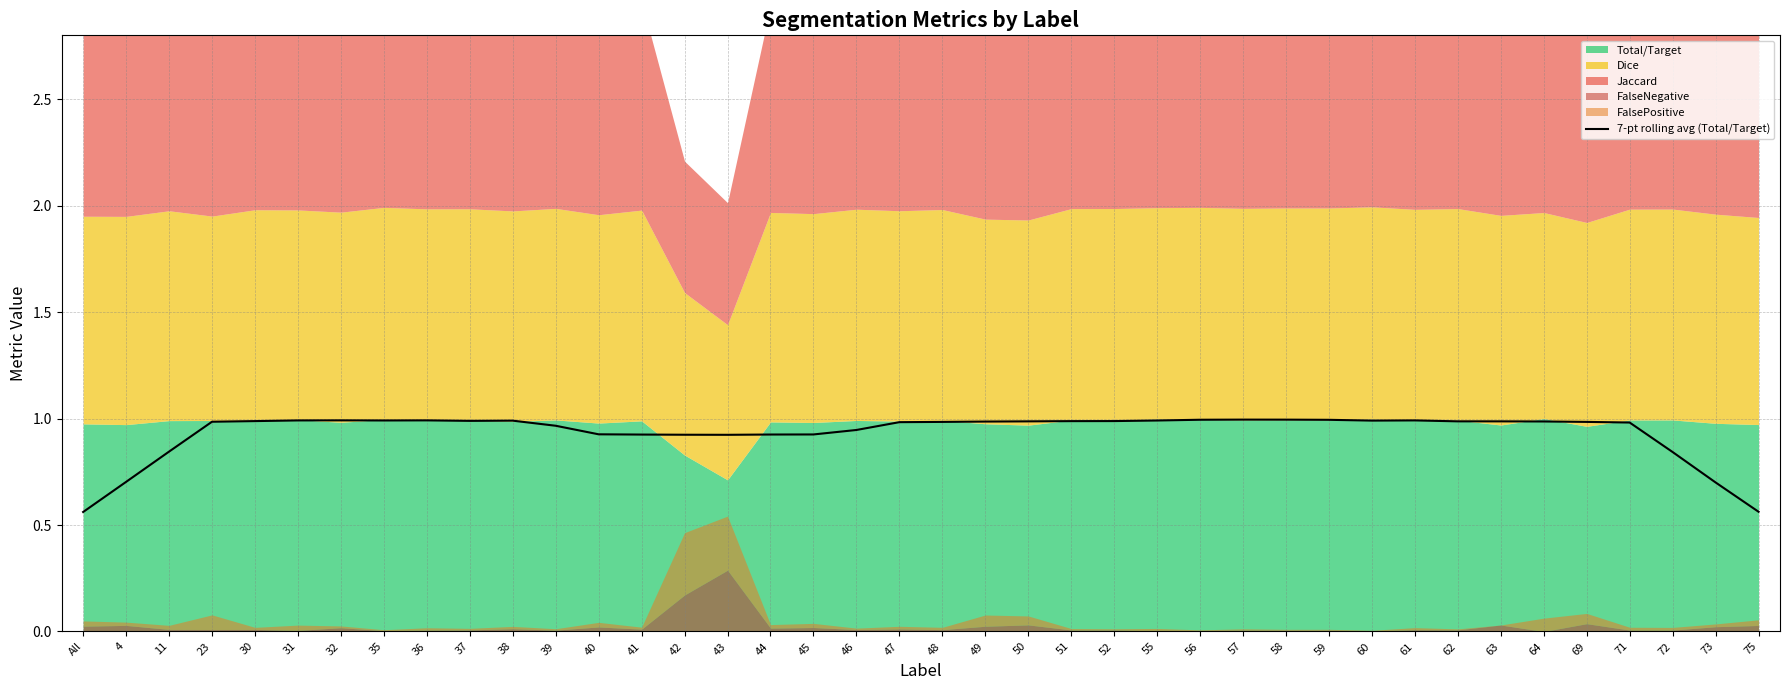

Is it true that the value at 58 is 0.5?

False